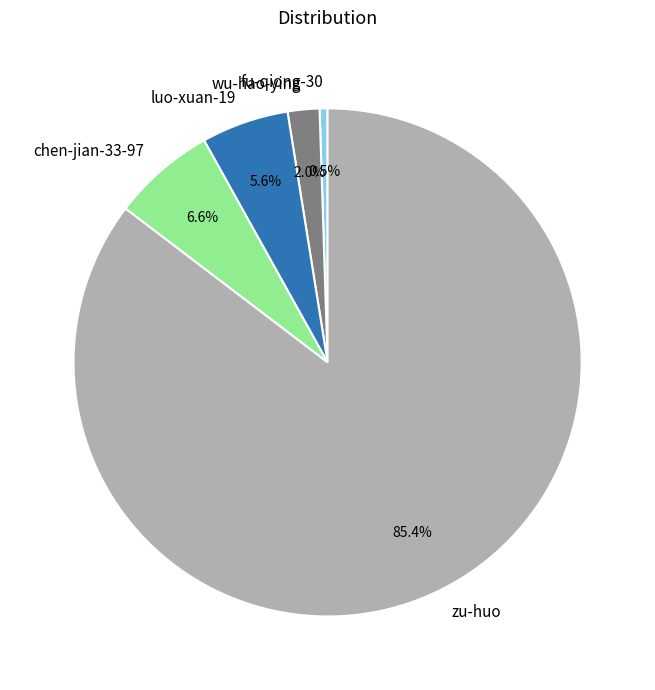

To the nearest percent, what is the difference between the largest and smallest slice percentages?

85%